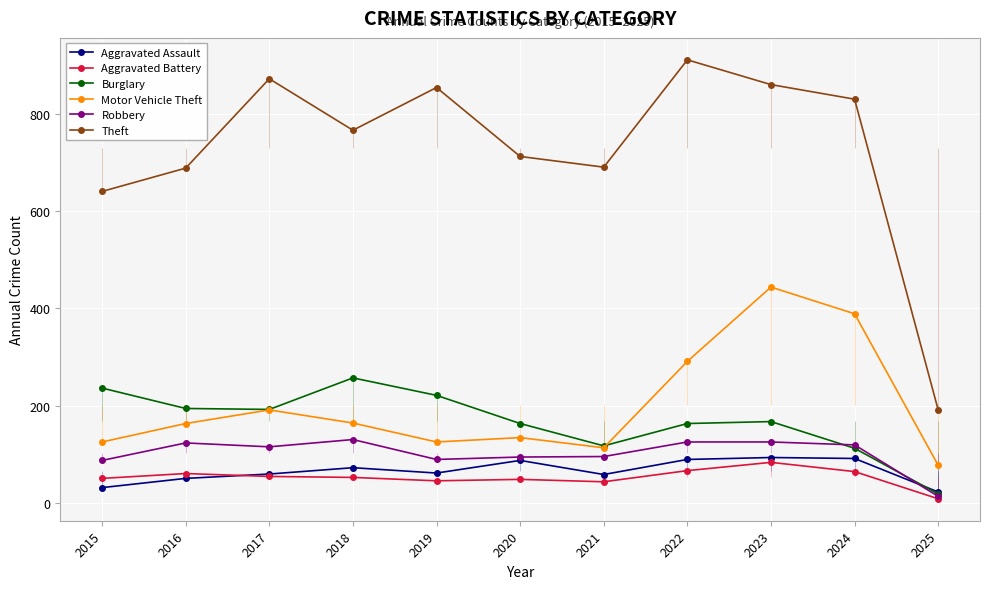

How many intersections are there between Aggravated Assault and Aggravated Battery?

1